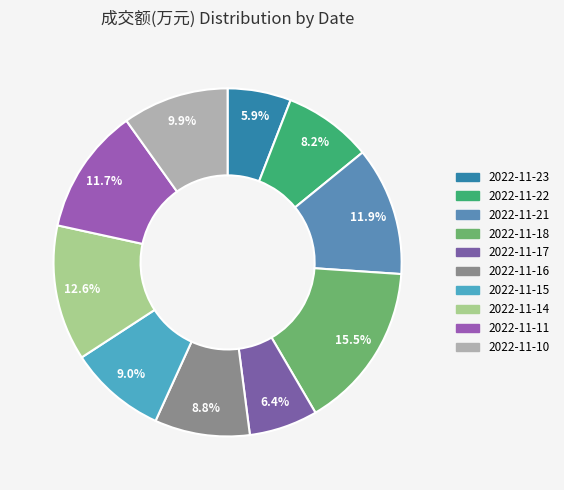

Is it true that 2022-11-15 is 9% of the pie?

True